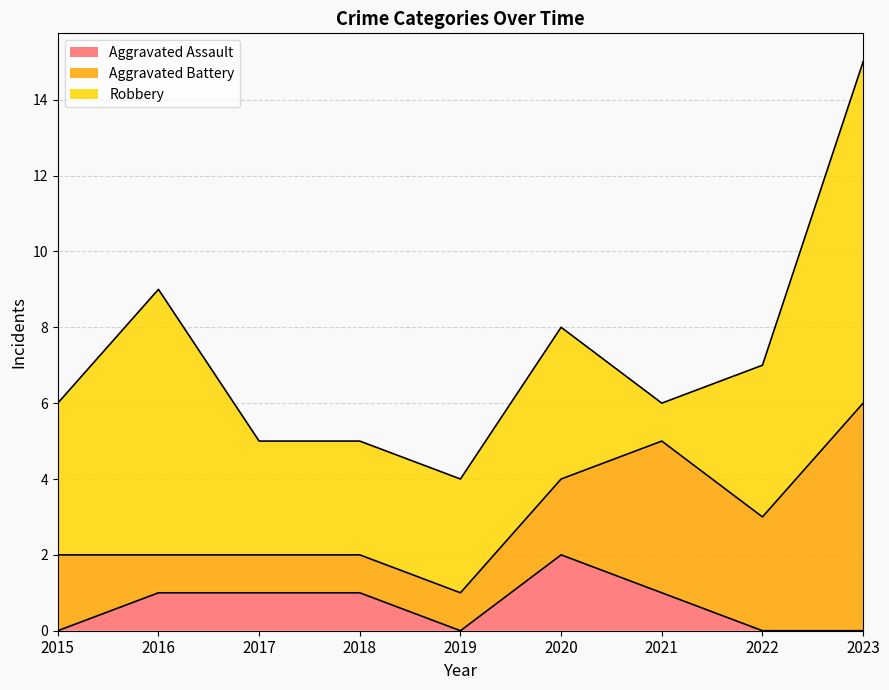

Reading right to left, transcribe all the data shown in this chart.

Aggravated Assault: 0	0	1	2	0	1	1	1	0
Aggravated Battery: 6	3	4	2	1	1	1	1	2
Robbery: 9	4	1	4	3	3	3	7	4